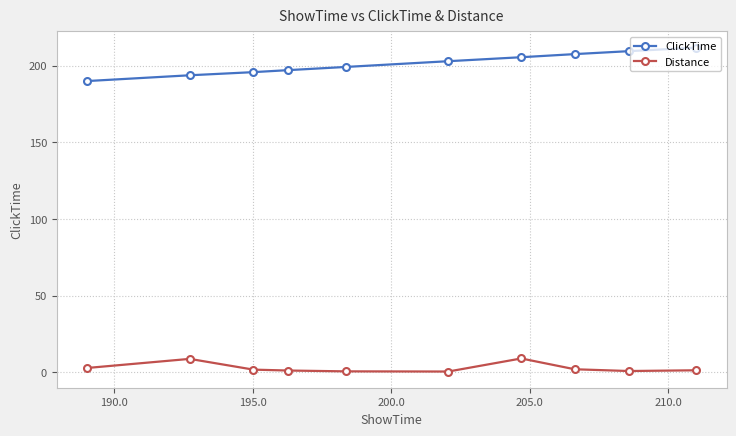

Rank the series by their maximum value, from lowest to highest.

Distance, ClickTime